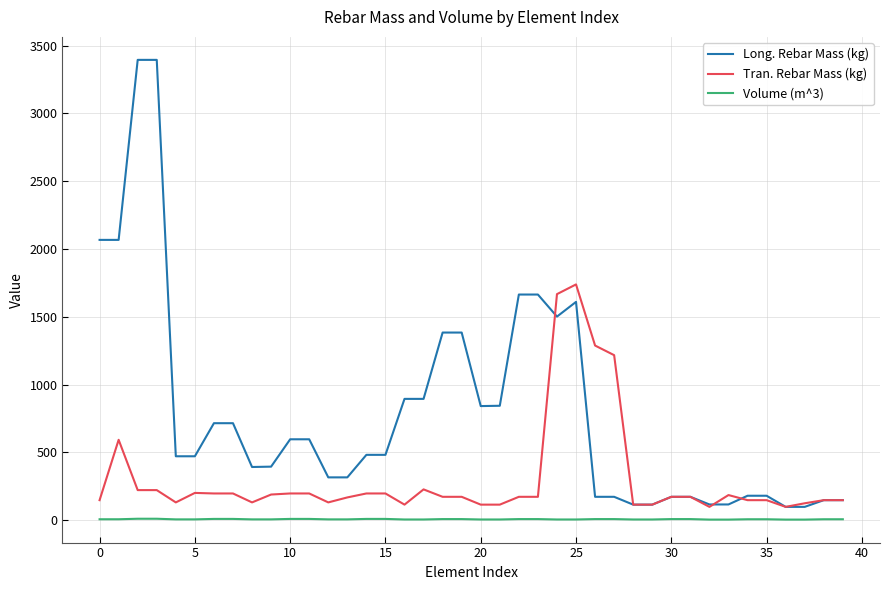

How many categories are shown in the chart?

40